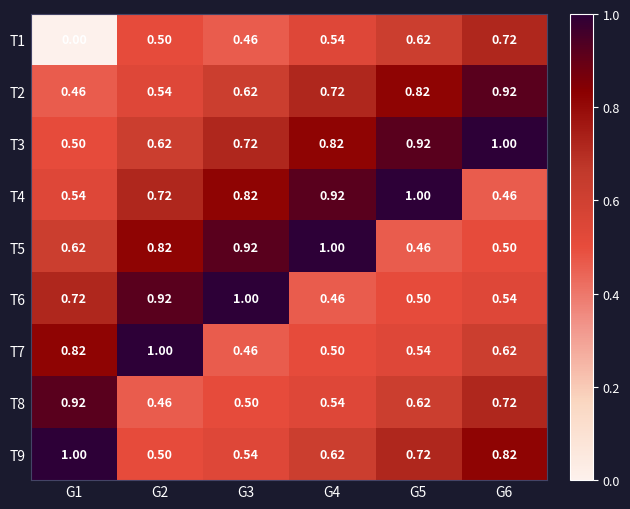

How many series are shown in this chart?

9